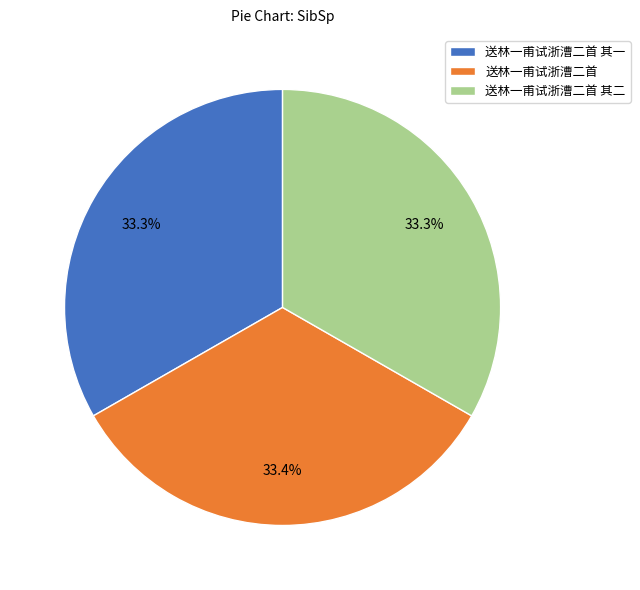

Is 送林一甫试浙漕二首 the majority of the pie?

No